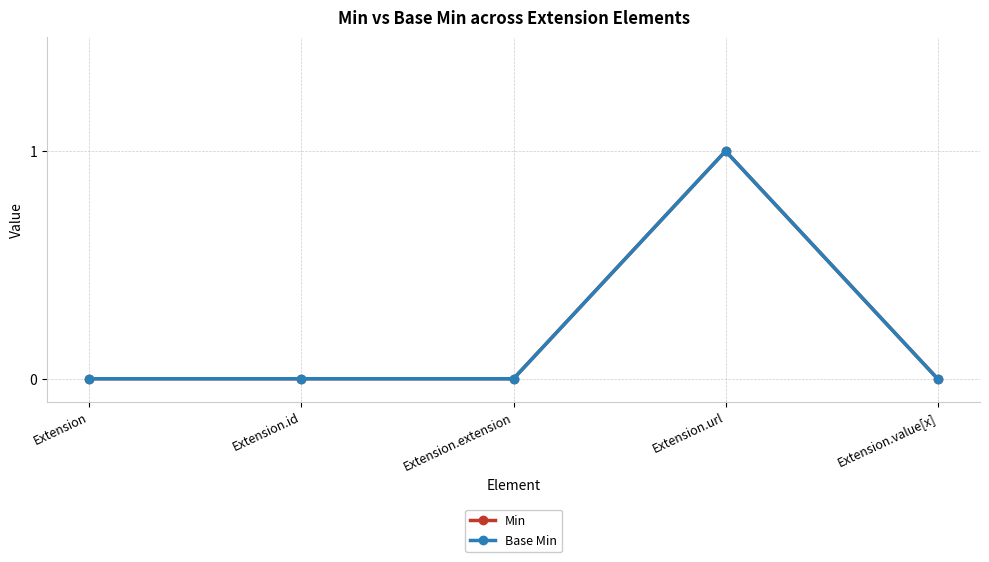

How many data points does each series have?

5